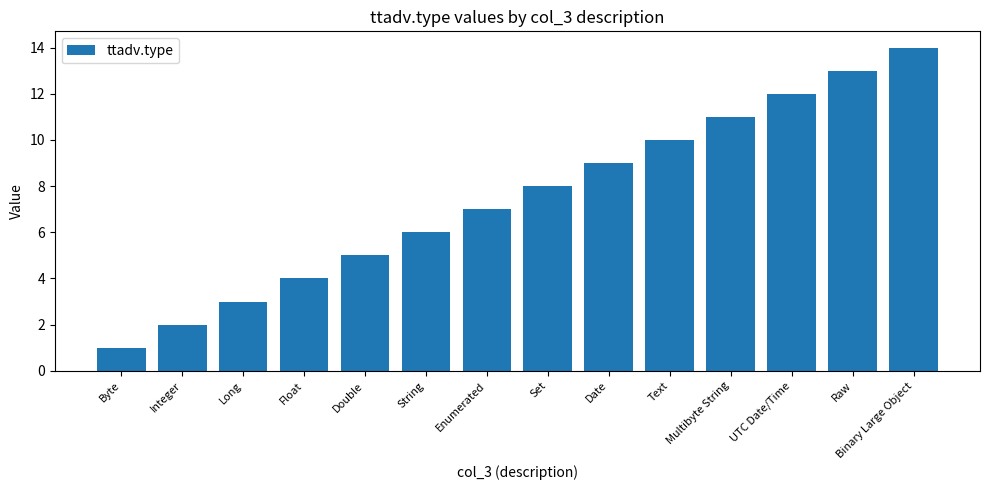

What is the difference between the values at Text and Set?

2